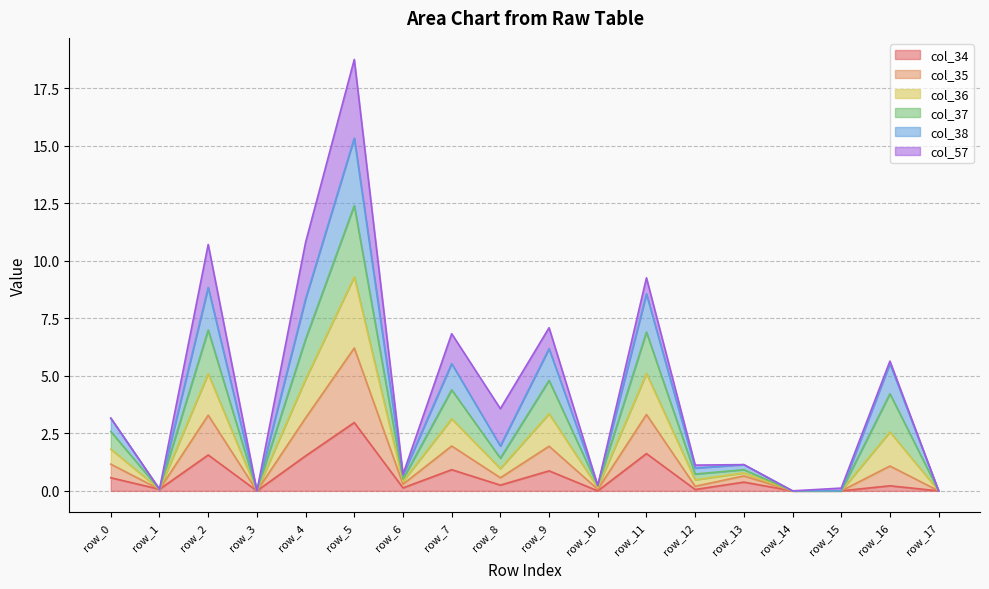

True or false: col_36 and col_35 cross at least once.

False